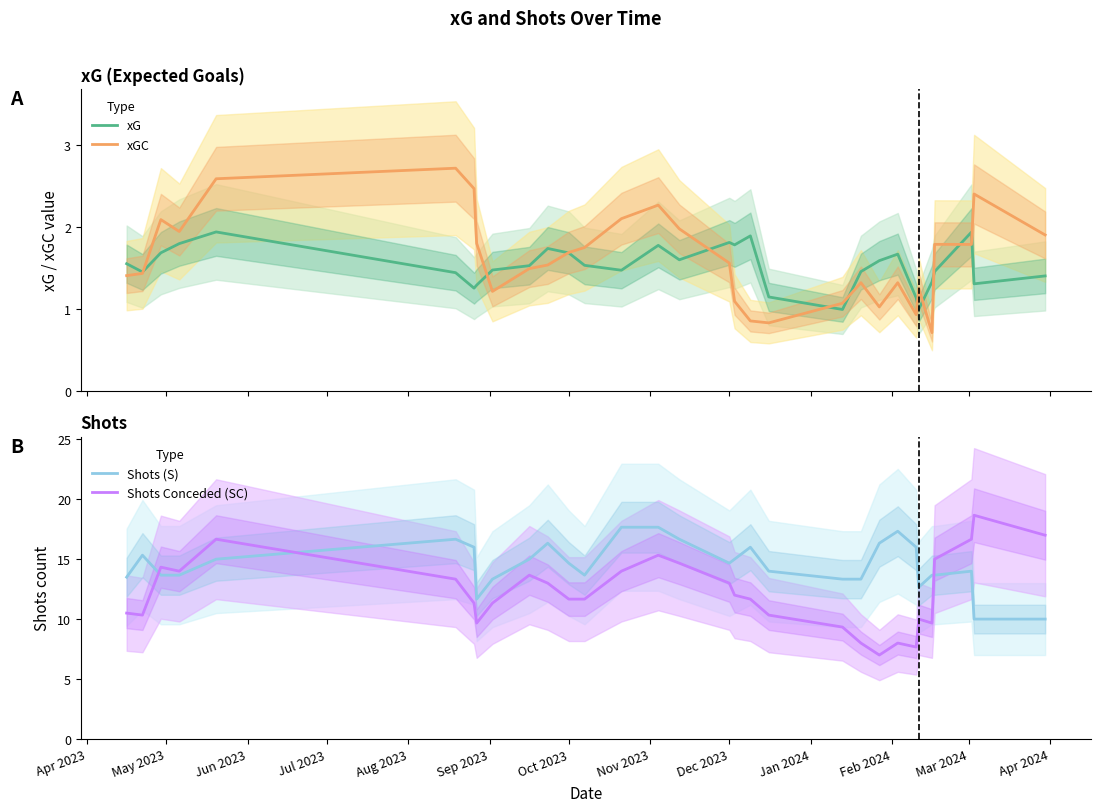

How many data points in xGC are less than 1?

4